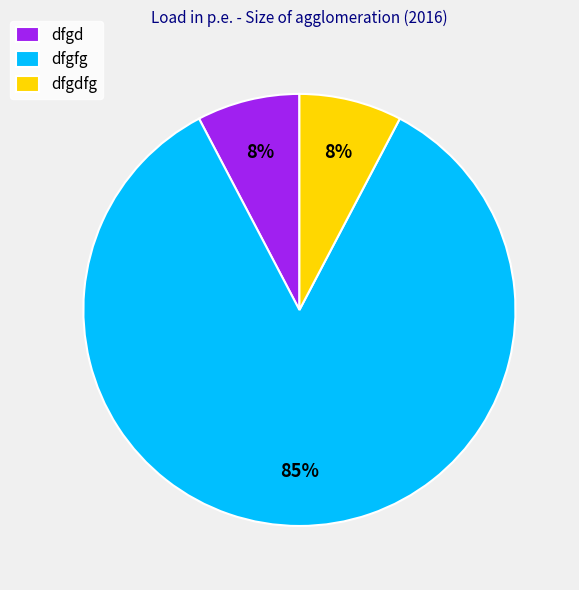

Is the sum of dfgdfg and dfgd greater than half?

No